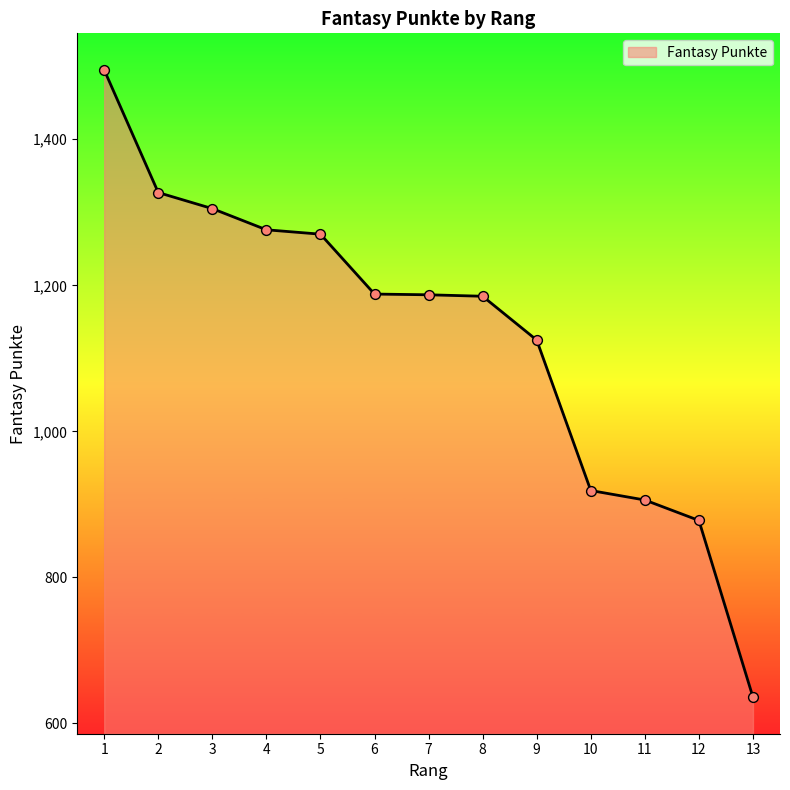

What is the ratio of the value at 7 to the value at 5?

0.9